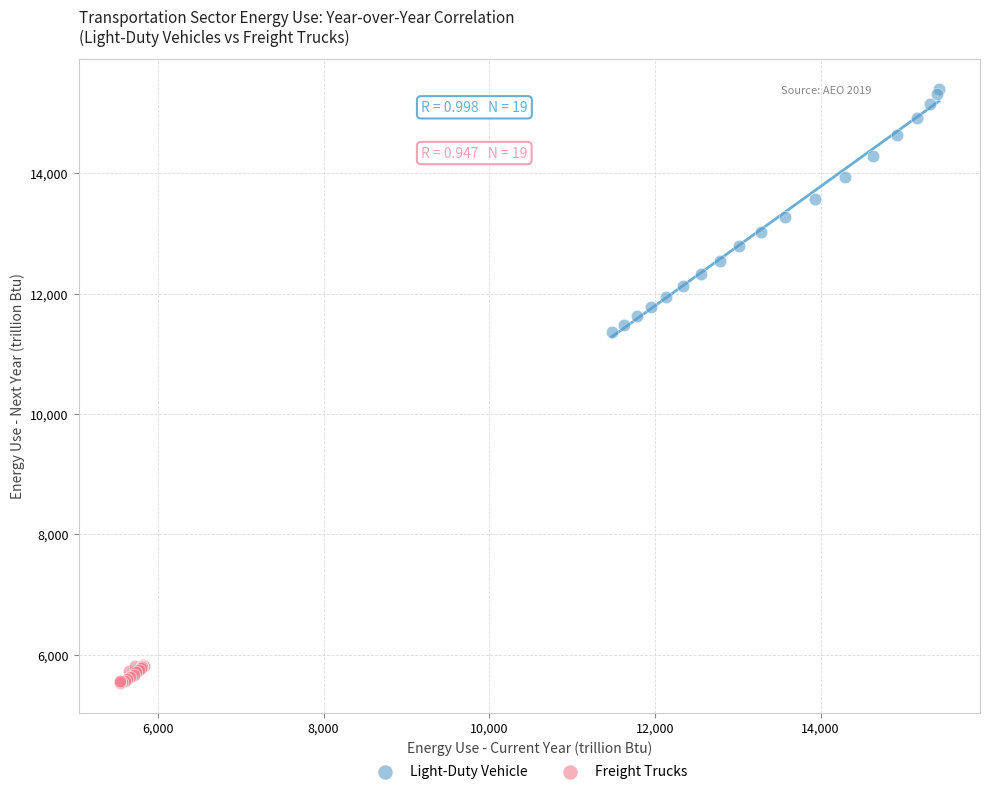

What are all the series names shown in the legend?

Light-Duty Vehicle, Freight Trucks